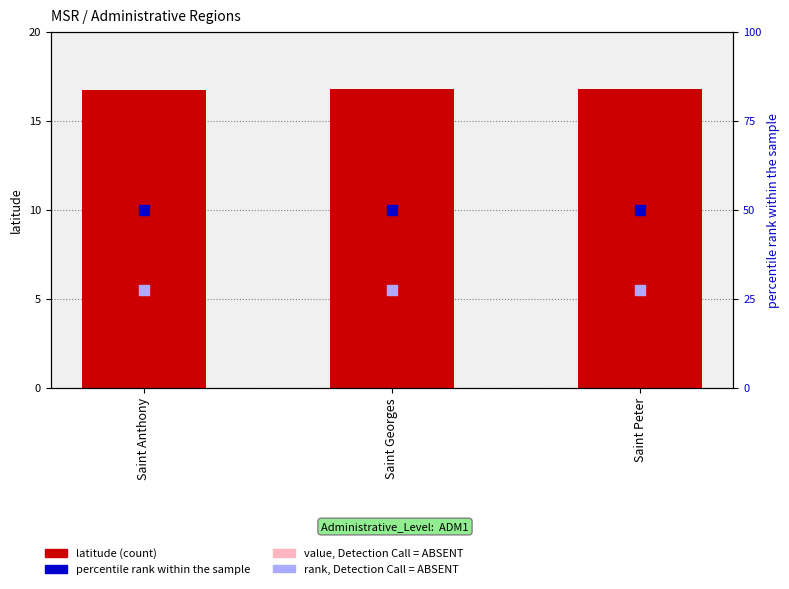

At how many categories does at least one series exceed 21?

3